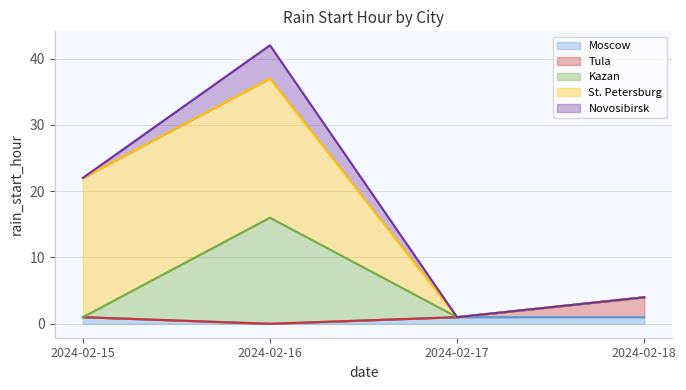

How many Kazan values are between 0 and 16?

4